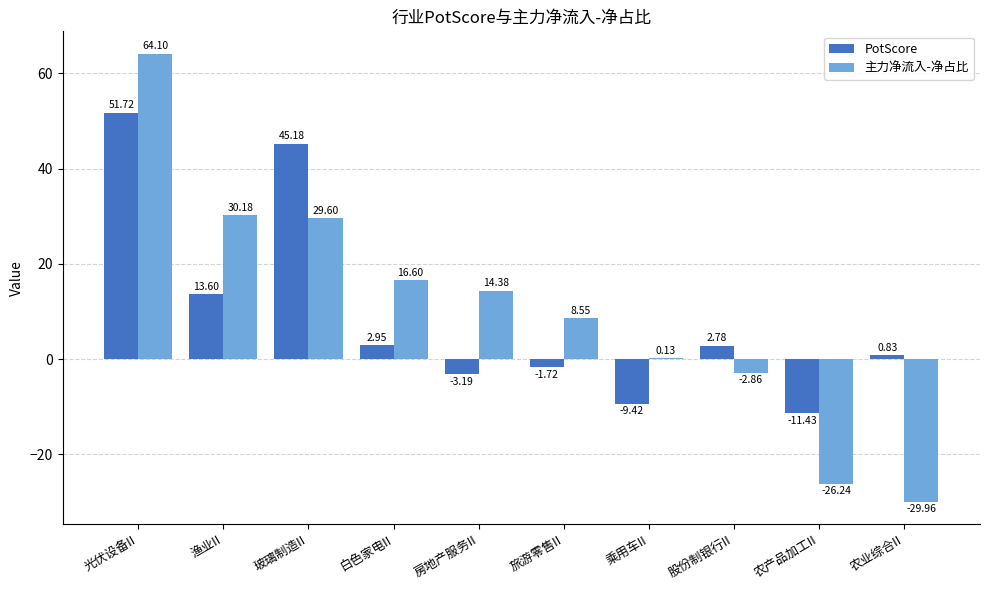

Which series changed the most between 玻璃制造II and 旅游零售II?

PotScore